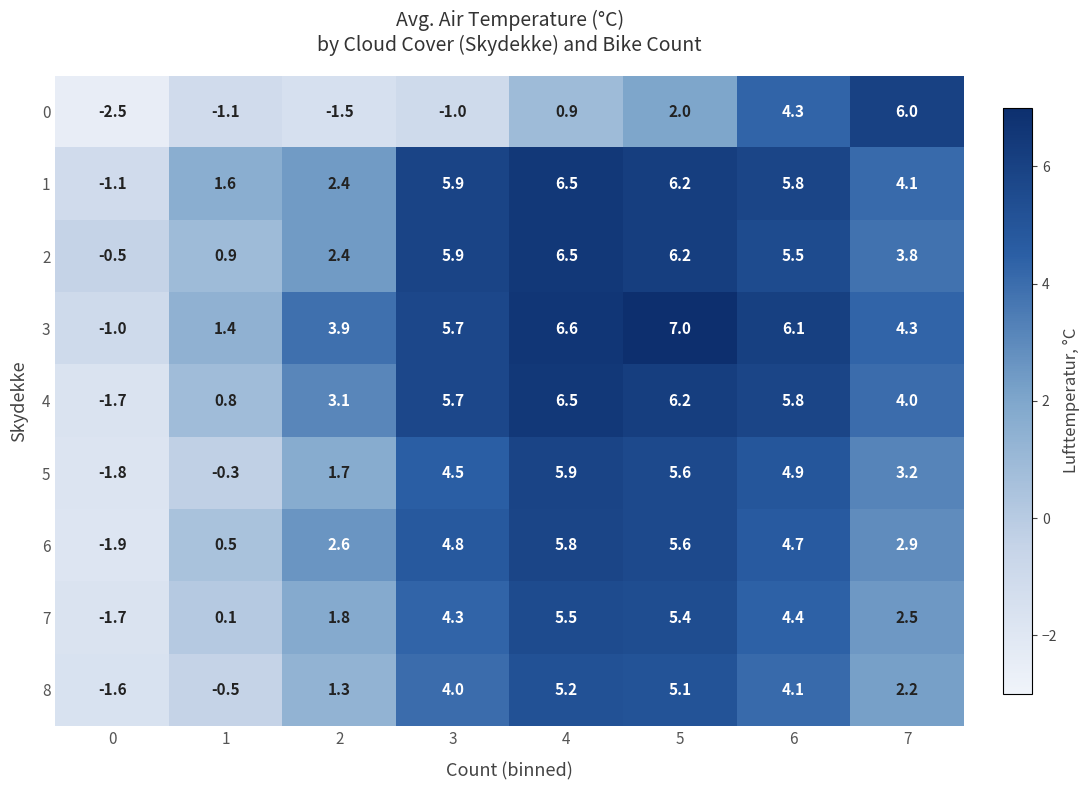

What is the approximate value of 7 at 3?

4.3